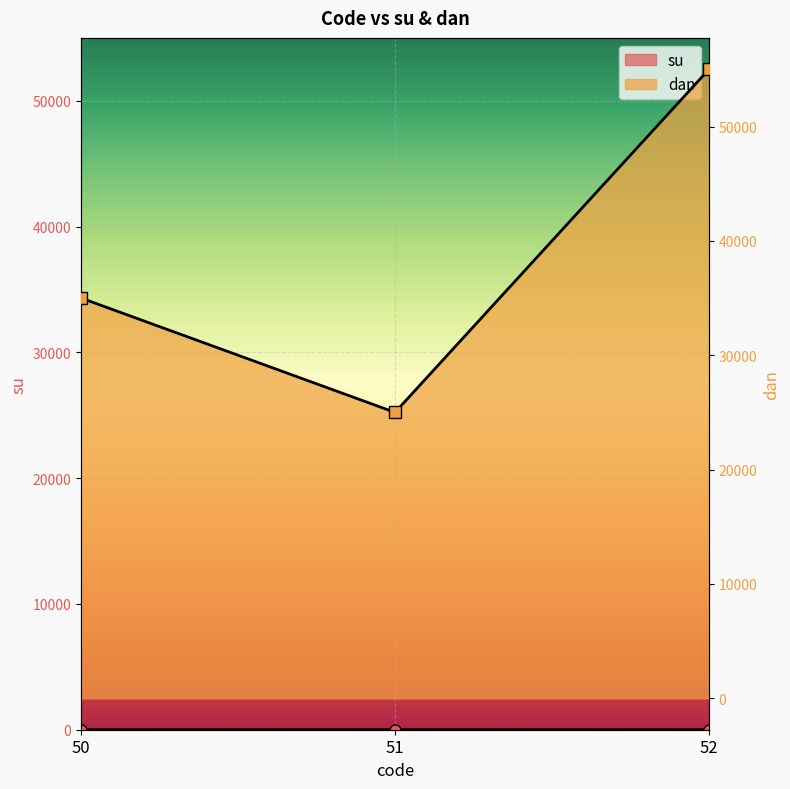

Which series has the widest spread of values?

dan line